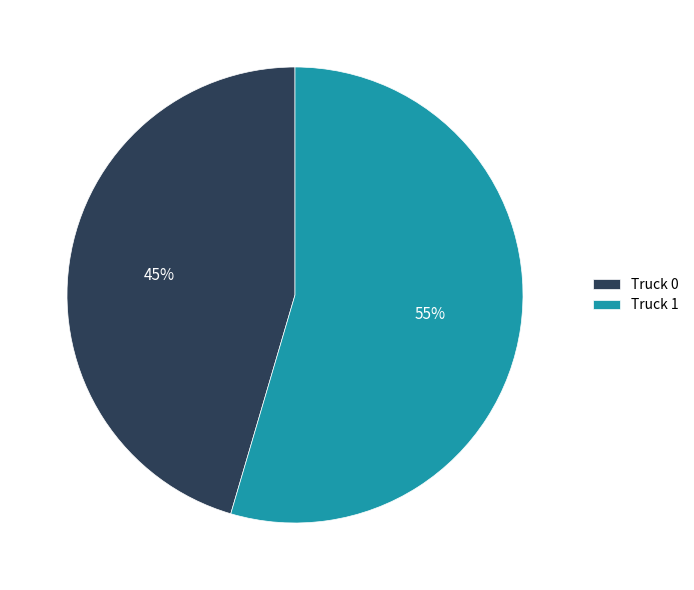

Count the number of slices in the pie.

2